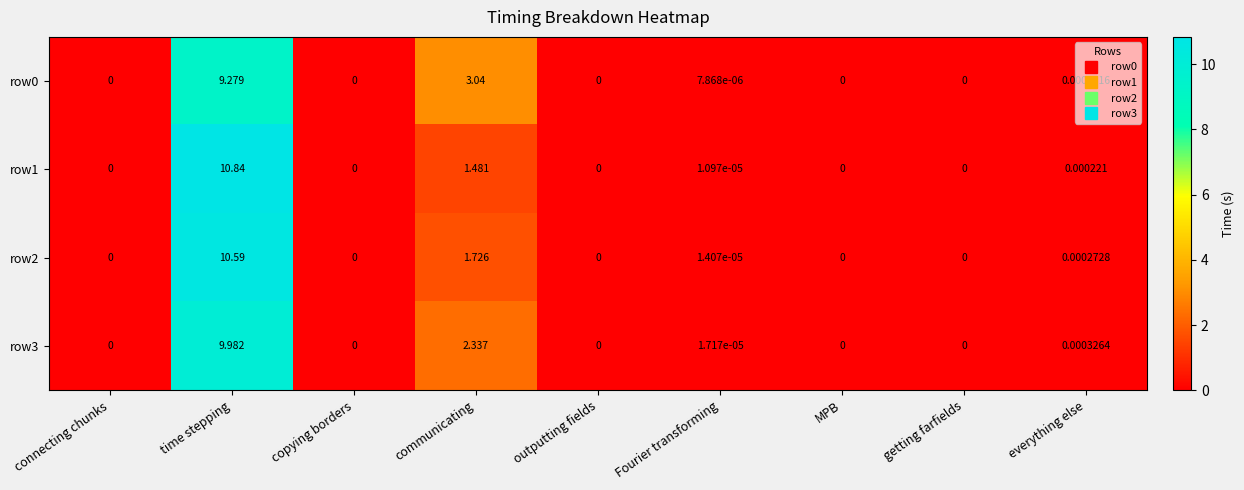

How many positive values does the row3 series have?

4